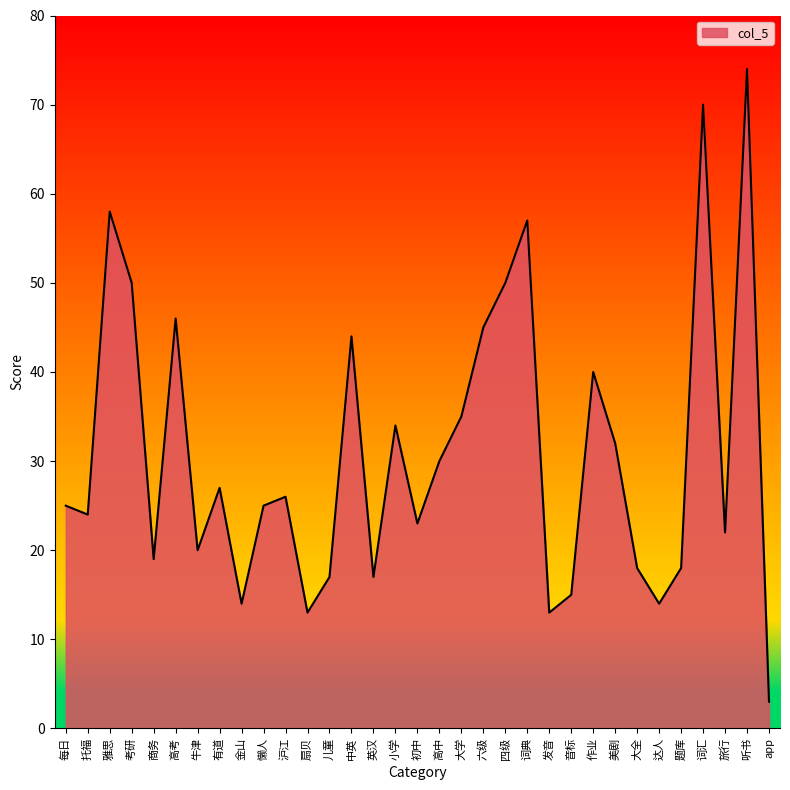

What position from the right is 美剧?

8